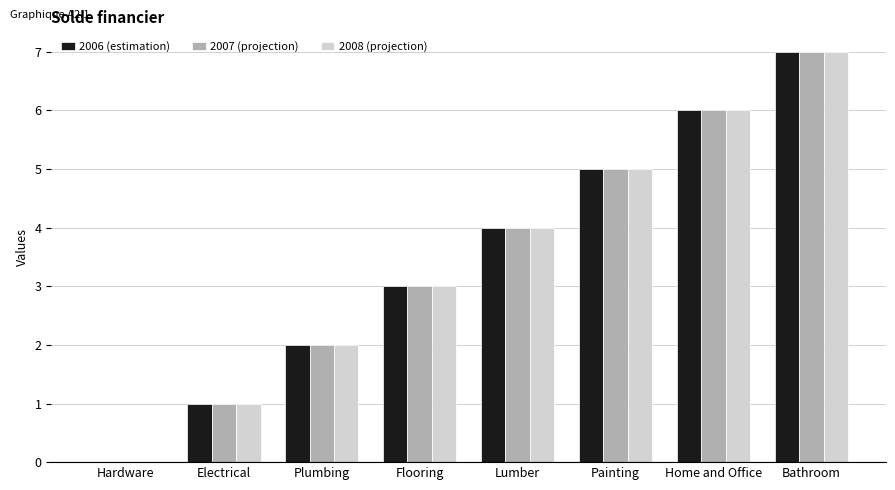

True or false: 2007 (projection) has a value of 0 at Hardware.

True